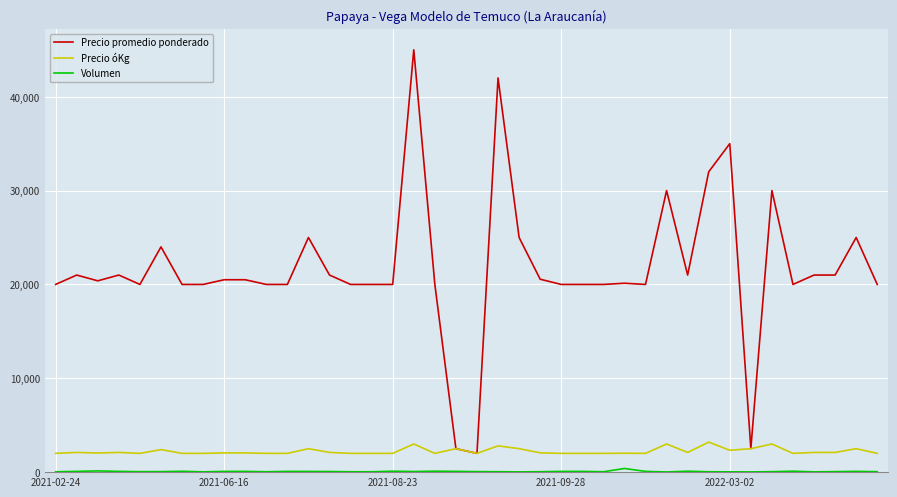

Which series has the largest range (max minus min)?

Precio promedio ponderado